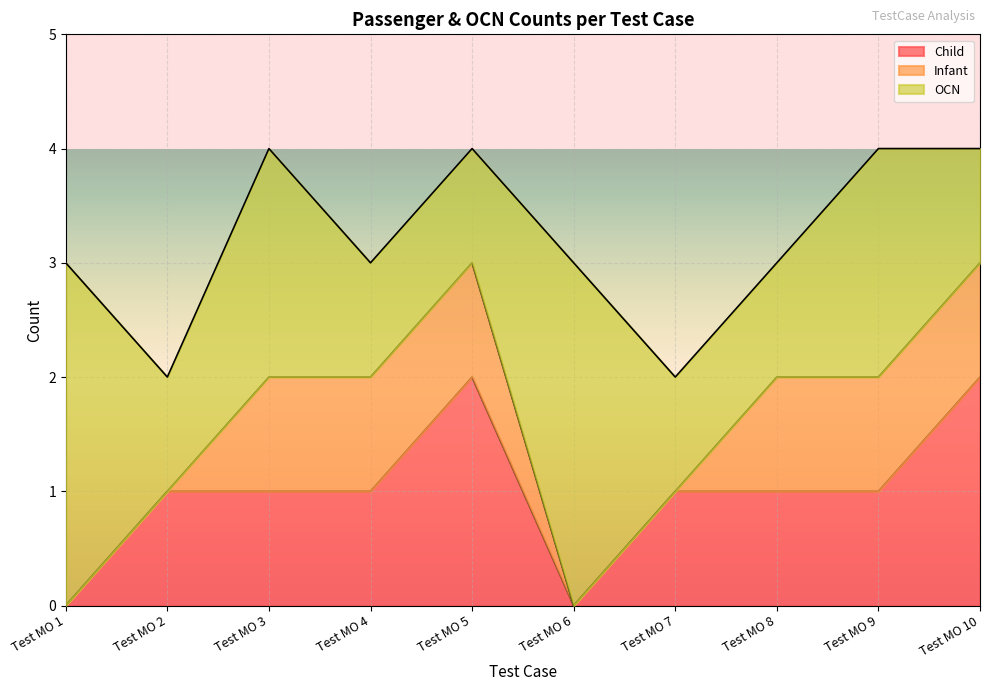

Which series has the largest range (max minus min)?

Child